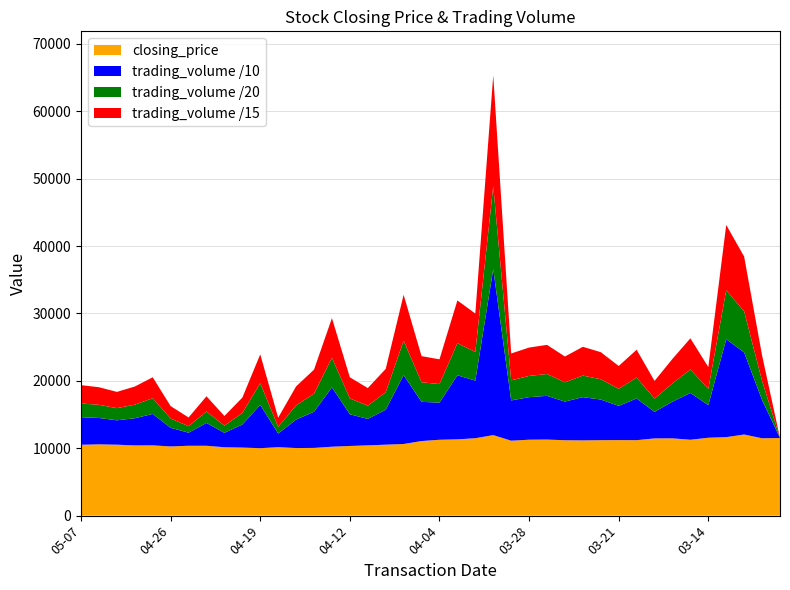

Reading right to left, transcribe all the data shown in this chart.

closing_price: 11520	11480	12040	11650	11560	11260	11470	11460	11200	11210	11200	11170	11190	11290	11270	11120	11950	11490	11320	11260	11070	10630	10530	10430	10340	10230	10050	10030	10160	10010	10100	10150	10370	10370	10270	10430	10420	10530	10580	10520
trading_volume: 0	56780	121830	145310	48410	69460	54420	39370	61930	50750	60270	64080	57330	64849	63100	59720	246380	85380	95130	55100	58130	102200	51890	39230	47020	88050	53630	42210	20200	64239	34210	21400	33870	19360	27620	46620	40320	36150	39120	40820